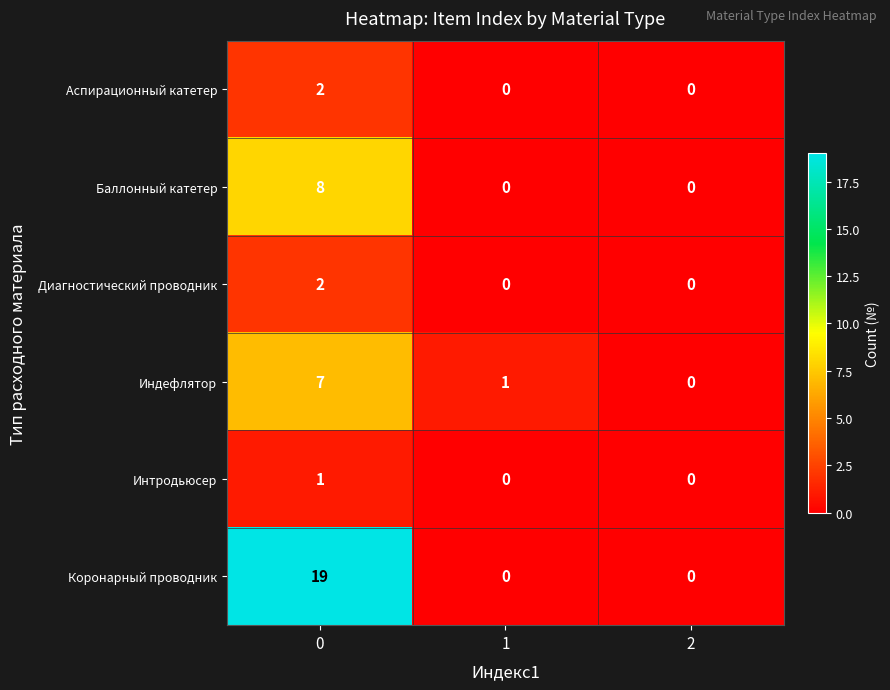

What is the average value of the Коронарный проводник series?

6